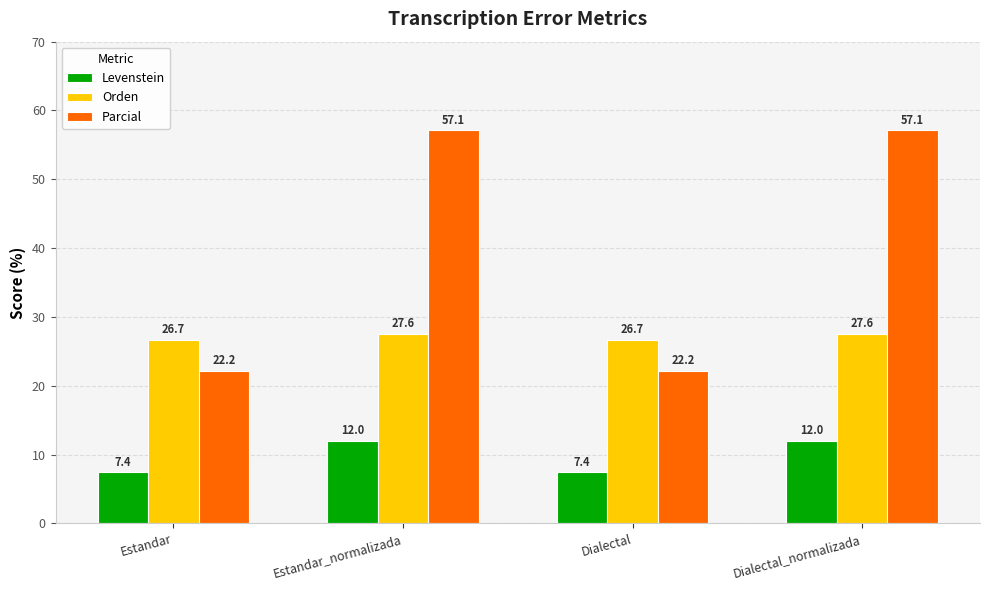

What is the lowest value of the Levenstein series?

7.4